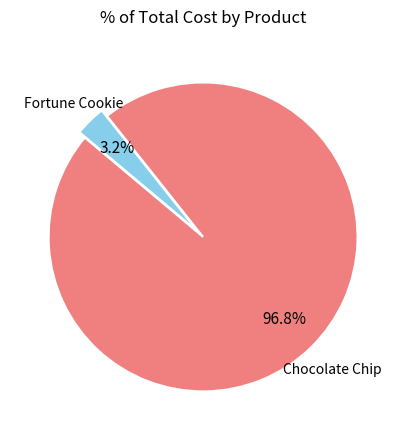

How many segments does this pie chart have?

2